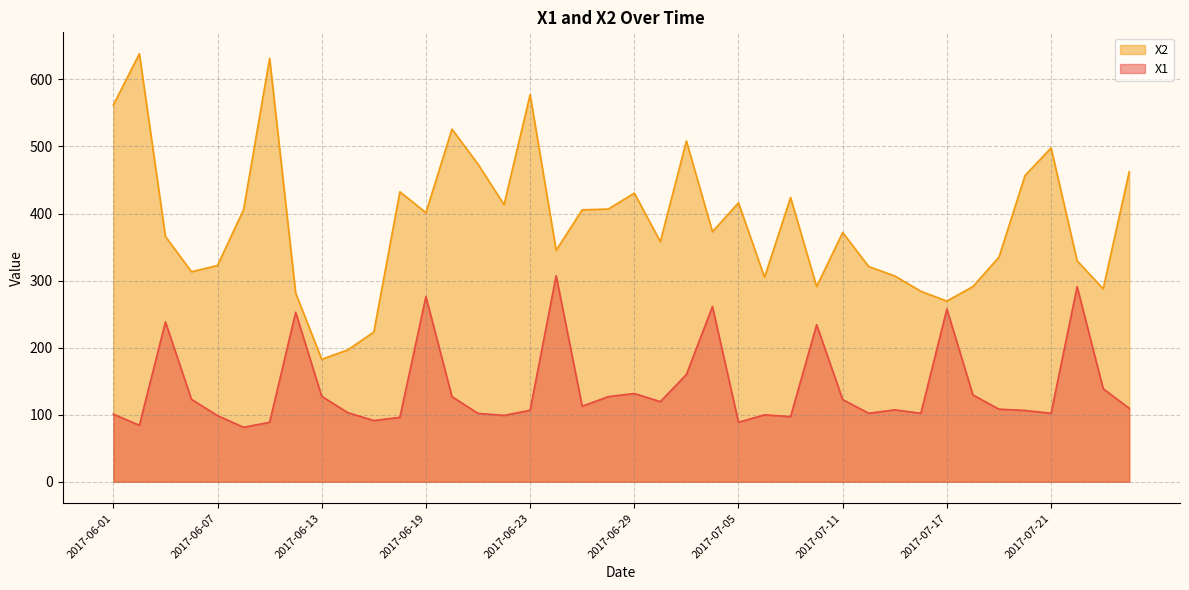

List the series in order of their overall mean, highest first.

X2, X1